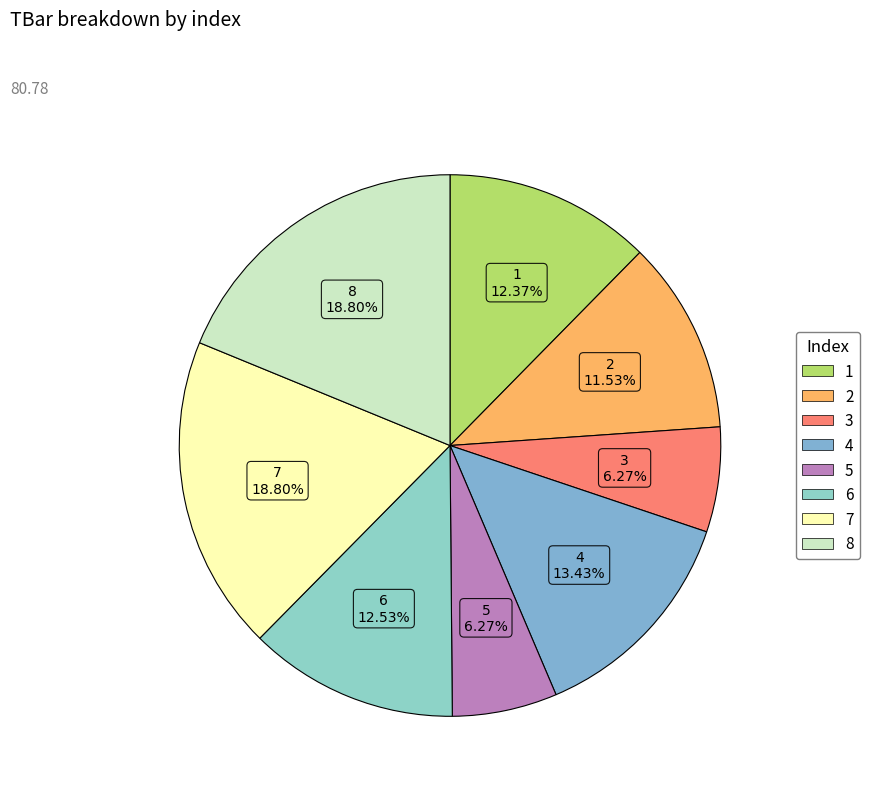

What is the total percentage of 4 and 2?

25.0%